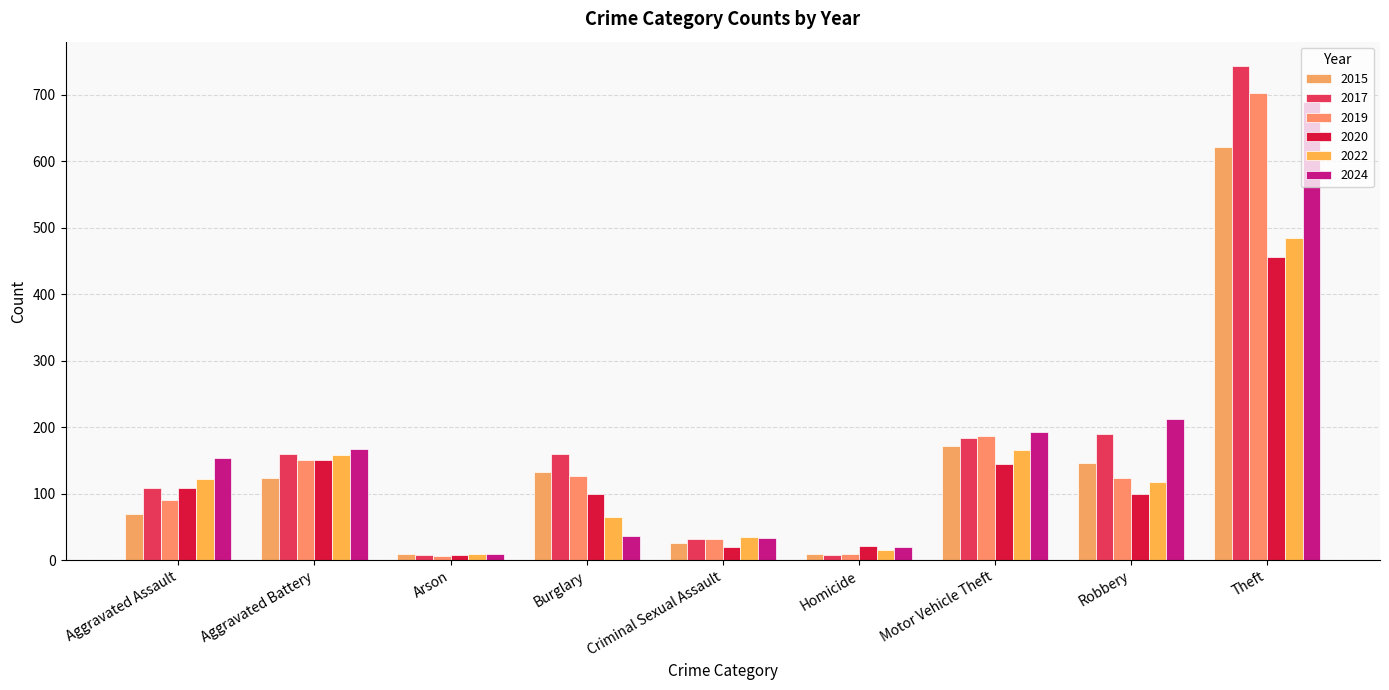

What is the lowest value of the 2020 series?

8